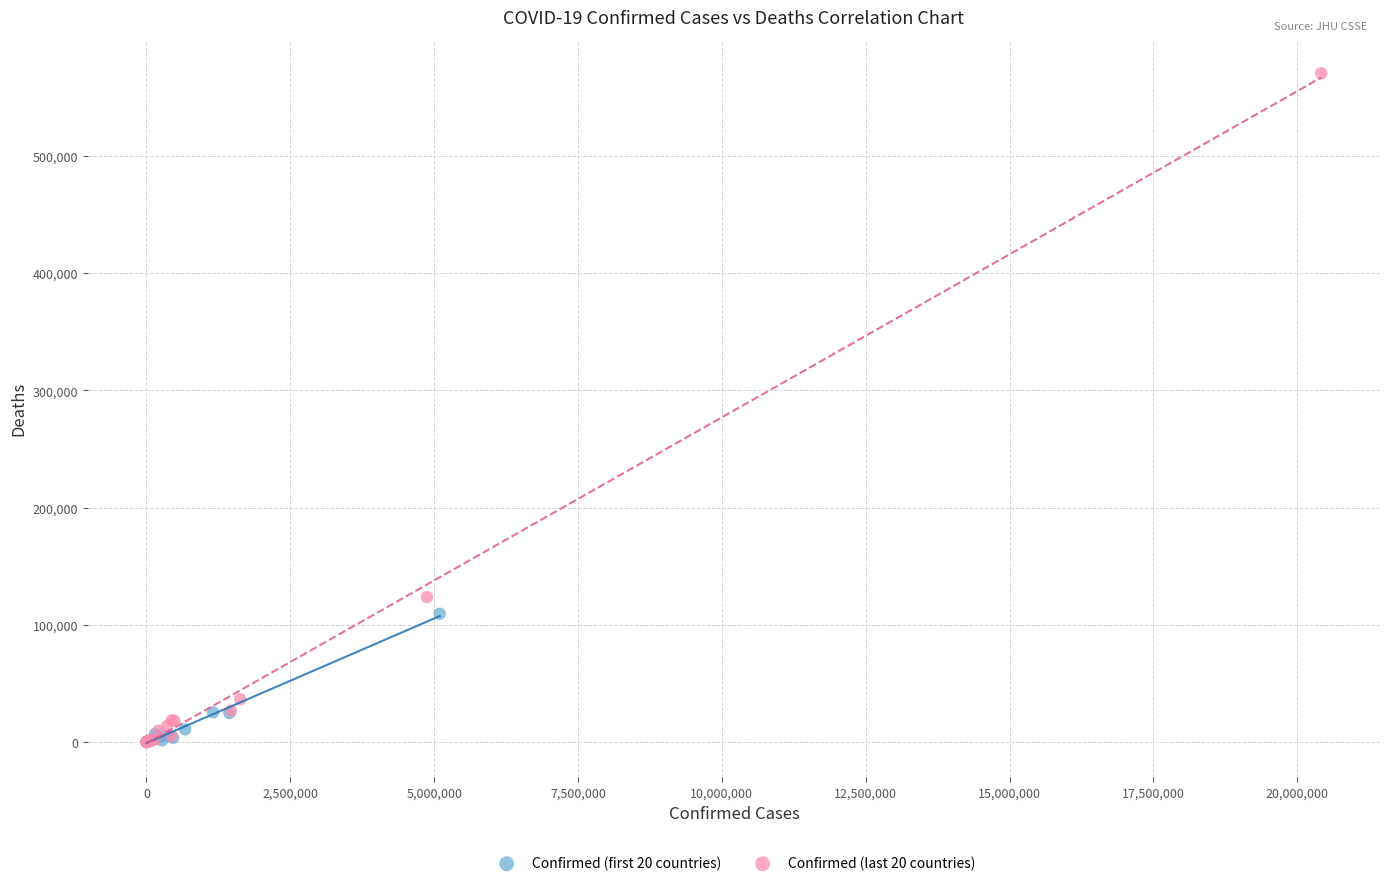

Which series has the largest Y range (max minus min)?

Confirmed (last 20 countries)